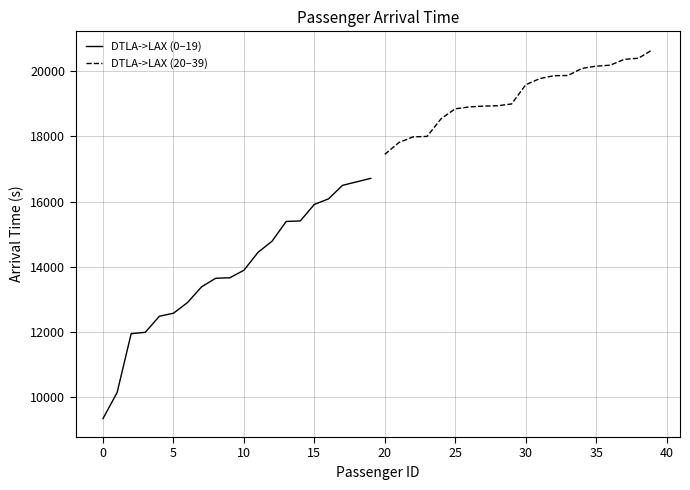

True or false: DTLA->LAX (20–39) has more than 2 points higher than both neighbors.

False